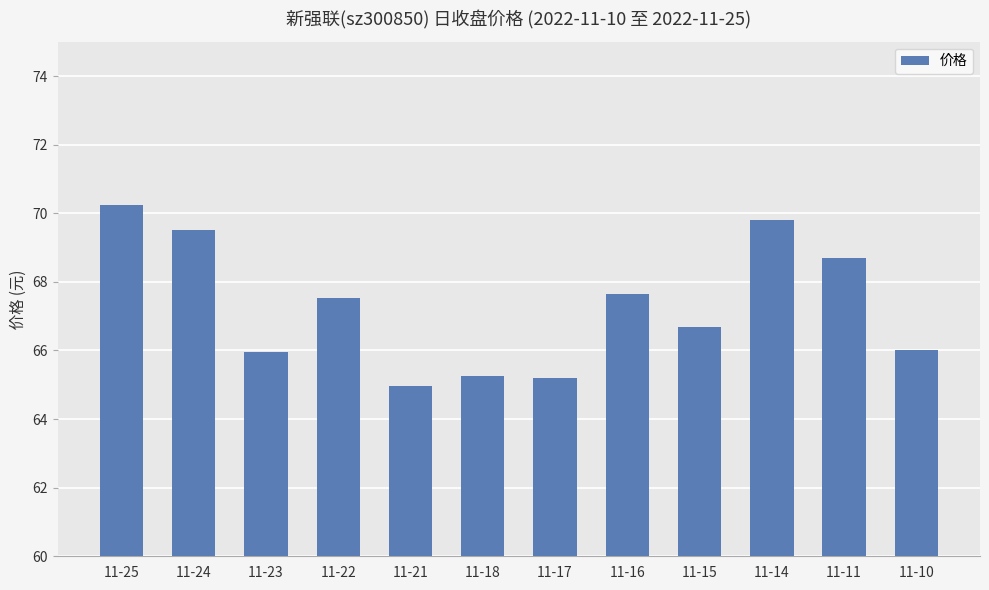

How many data points are above 67?

6